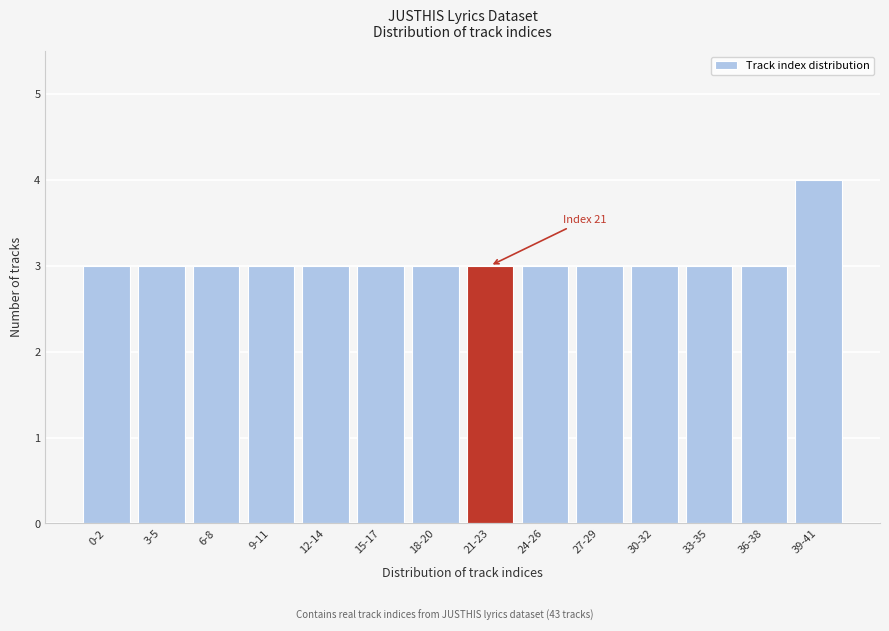

Reading left to right, transcribe all the data shown in this chart.

3	3	3	3	3	3	3	3	3	3	3	3	3	4